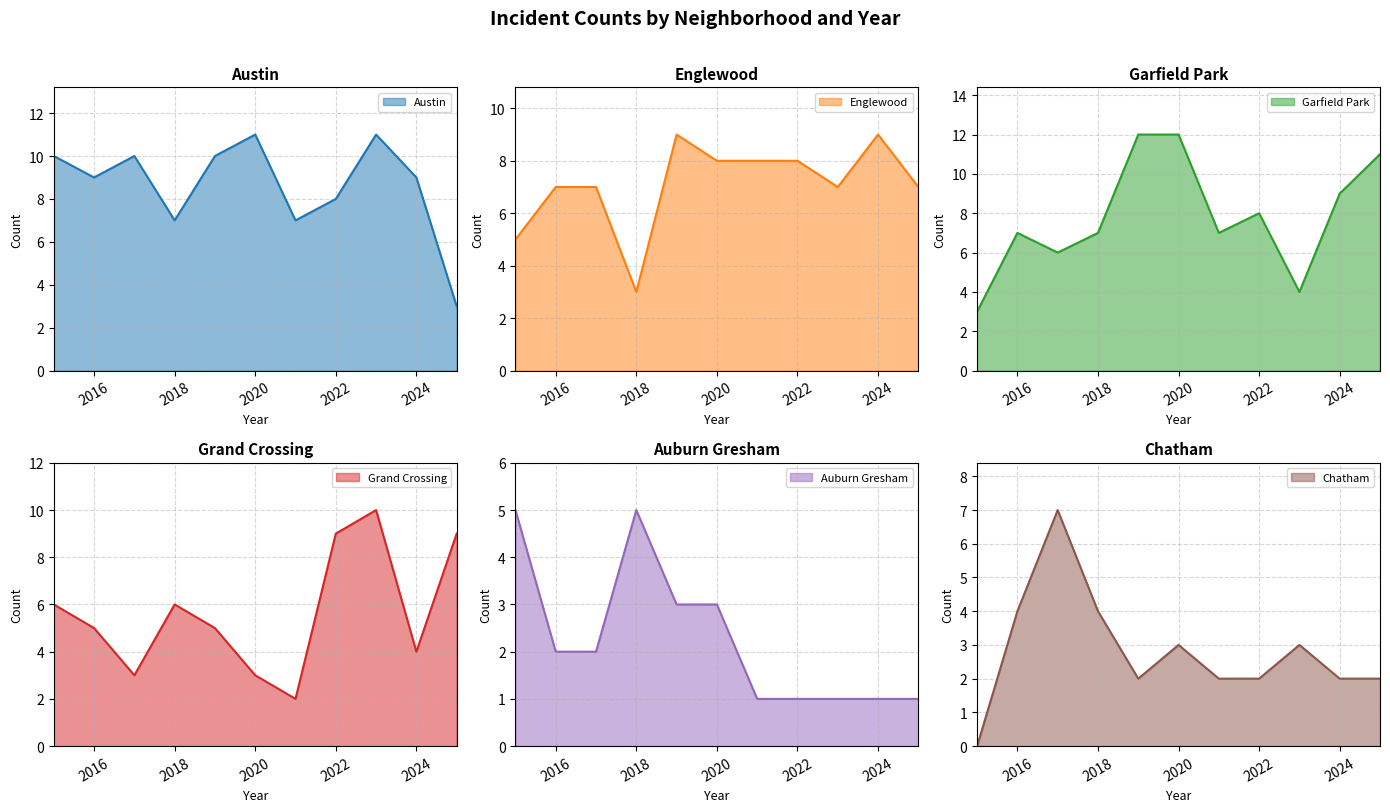

Reading left to right, extract all data points from this chart.

Austin: 10	9	10	7	10	11	7	8	11	9	3
Englewood: 5	7	7	3	9	8	8	8	7	9	7
Garfield Park: 3	7	6	7	12	12	7	8	4	9	11
Grand Crossing: 6	5	3	6	5	3	2	9	10	4	9
Auburn Gresham: 5	2	2	5	3	3	1	1	1	1	1
Chatham: 0	4	7	4	2	3	2	2	3	2	2